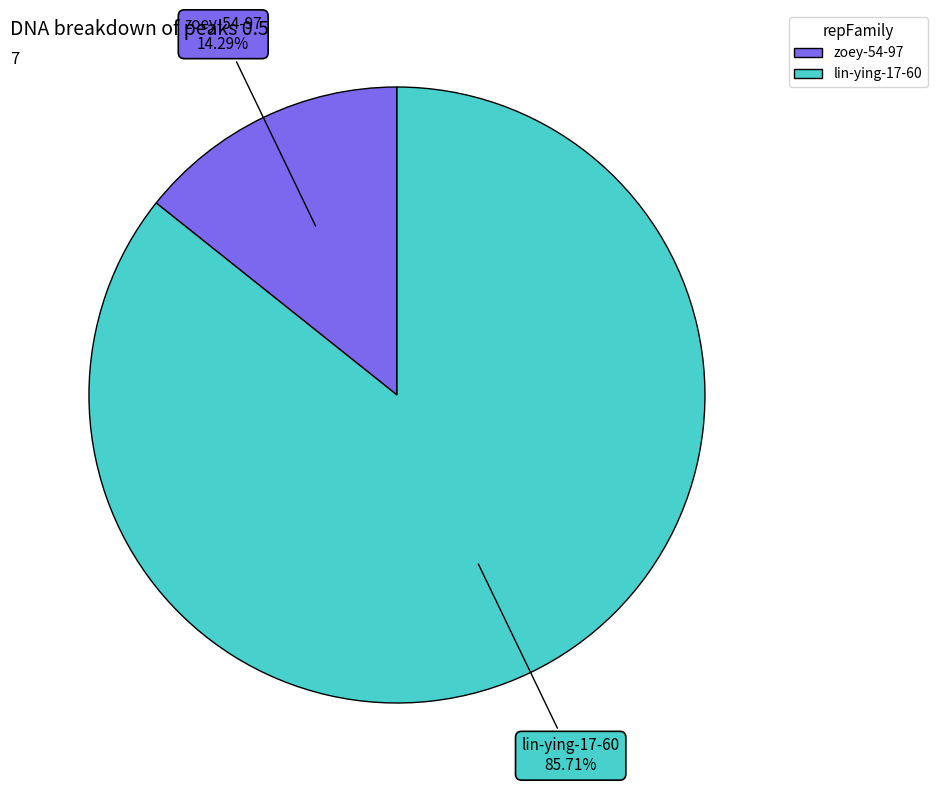

Which has a higher value, lin-ying-17-60 or zoey-54-97?

lin-ying-17-60